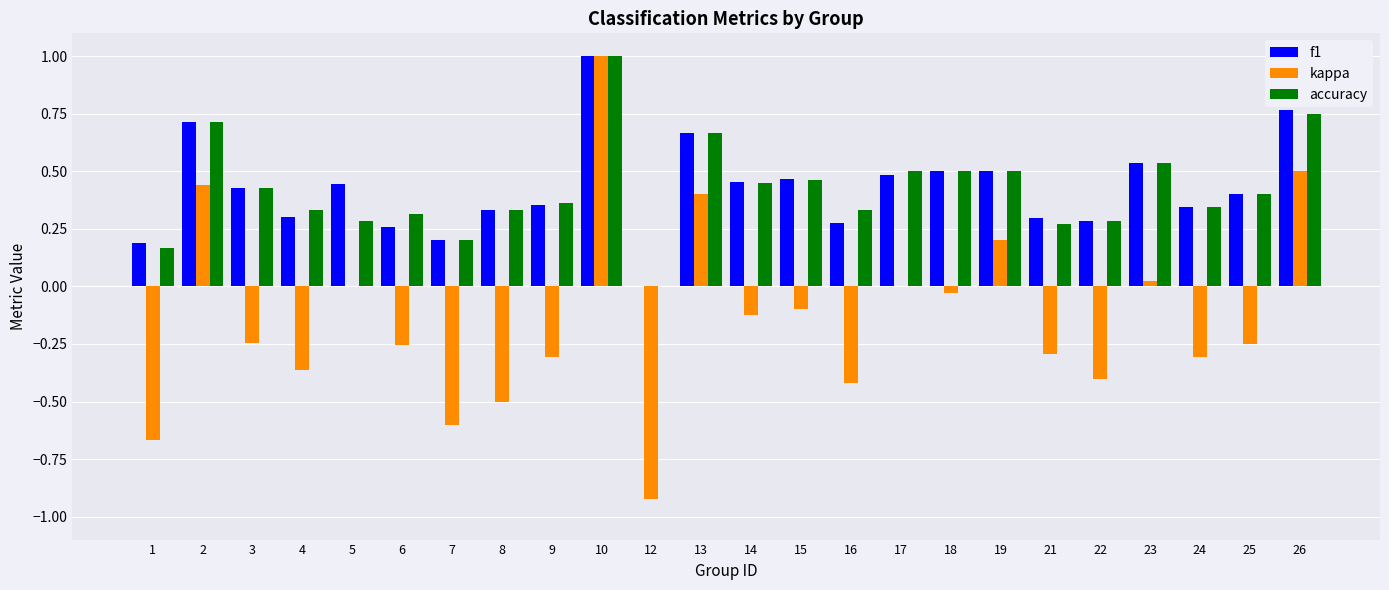

Is it true that kappa equals -0.9 at 5?

False